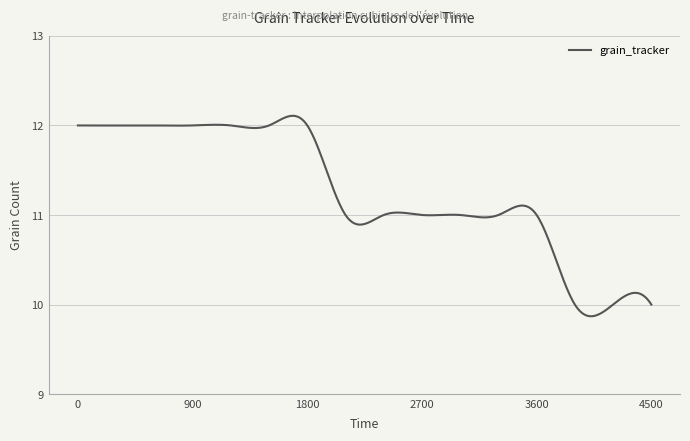

What is the average value?

11.3